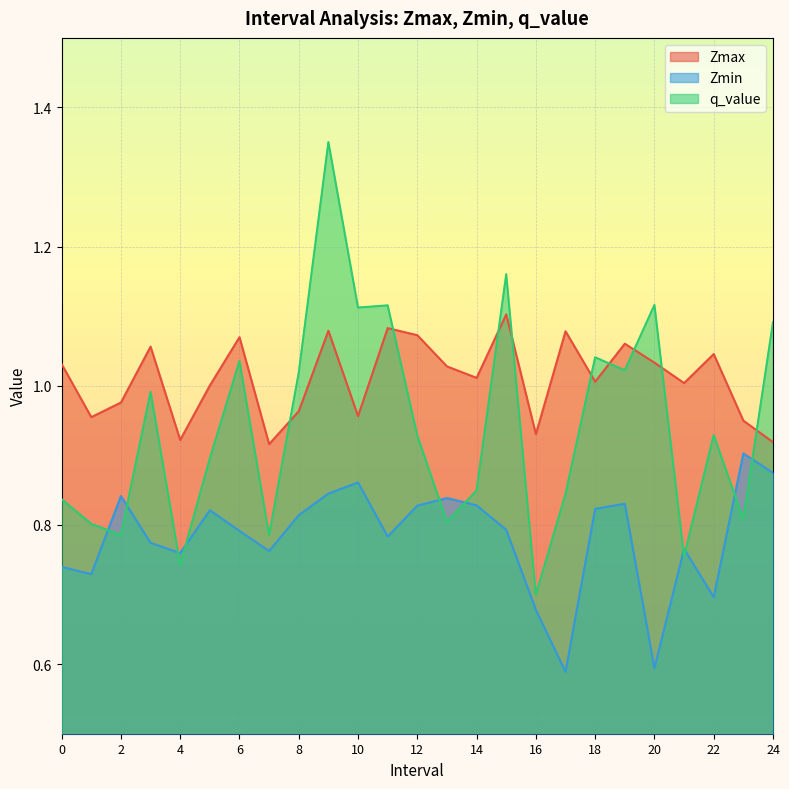

What is the minimum value for q_value?

0.7